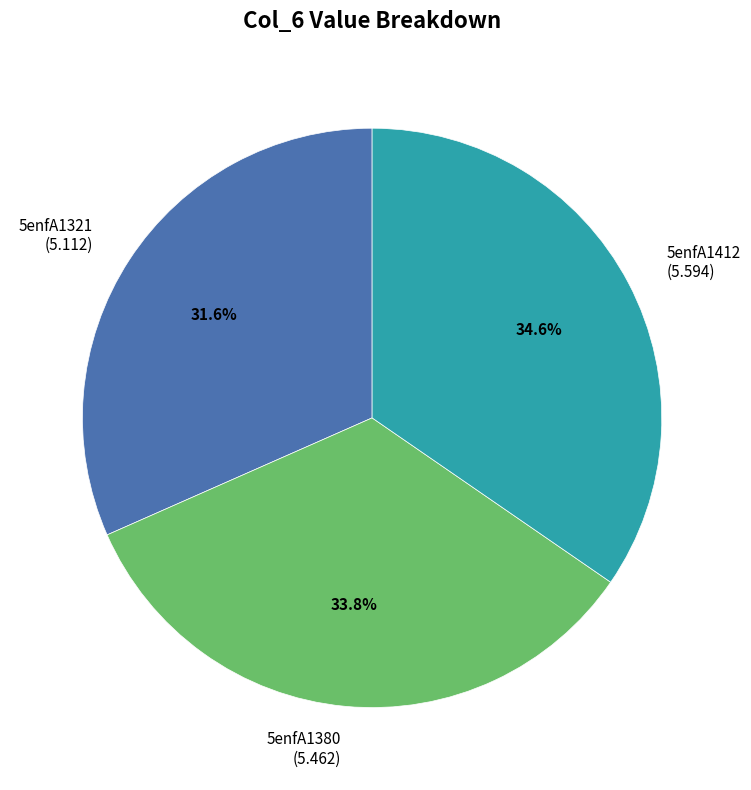

Does any single category account for the majority?

No